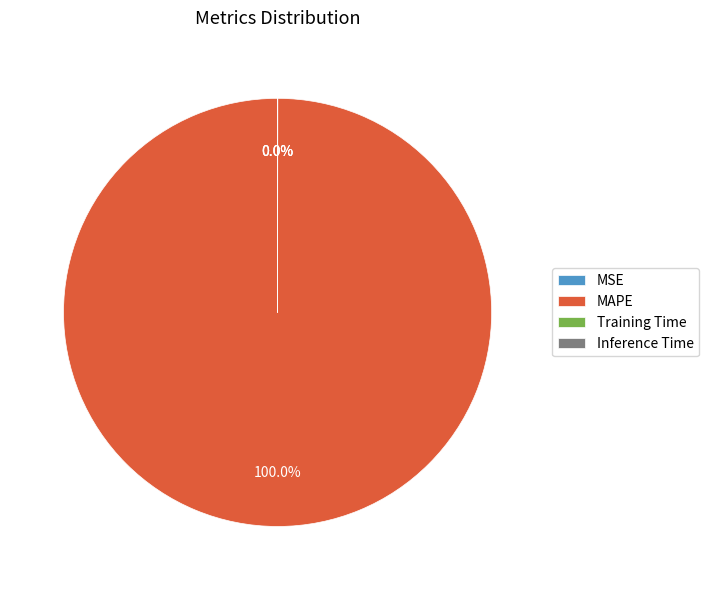

Which category has the biggest portion of the pie?

MAPE